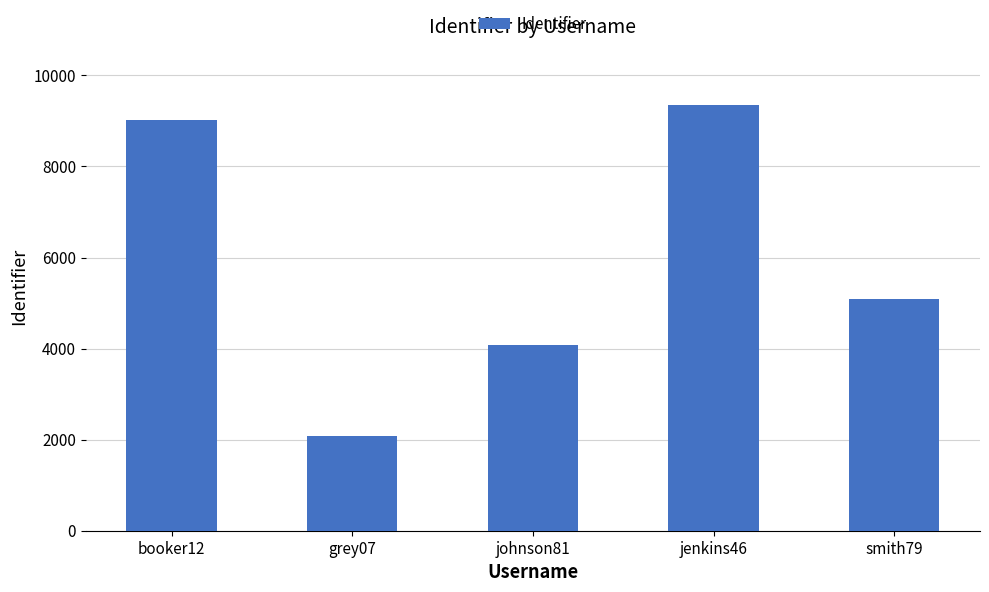

Read the value at johnson81, to the nearest 10.

4080